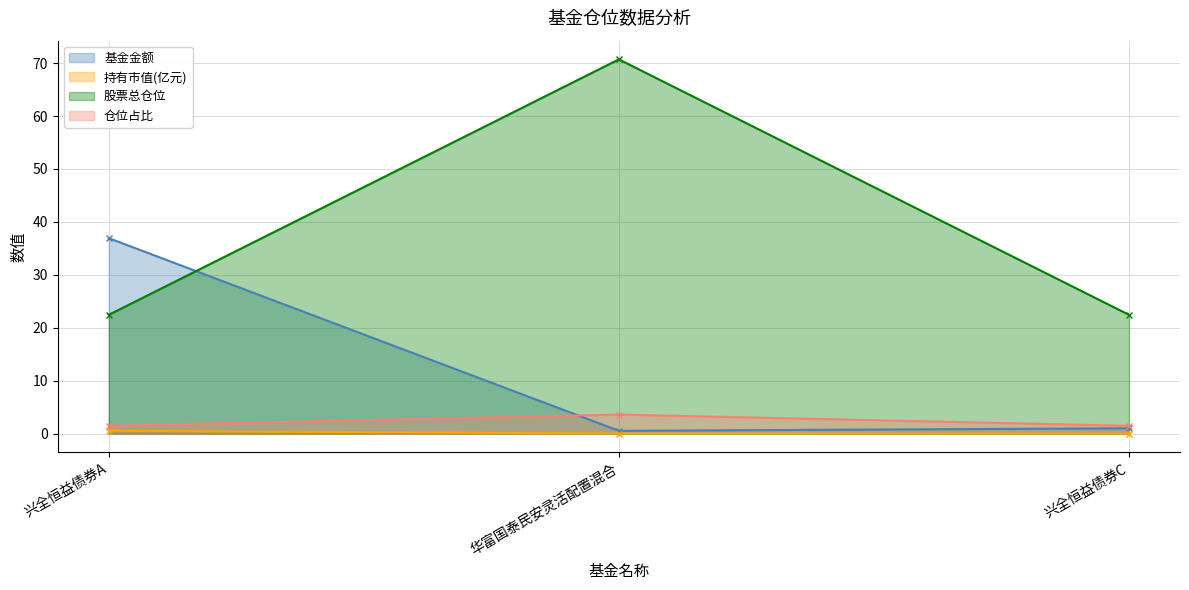

Reading left to right, transcribe all the data shown in this chart.

基金金额: 36.9	0.5	1.0
持有市值(亿元): 0.5	0.0	0.0
股票总仓位: 22.4	70.7	22.4
仓位占比: 1.5	3.6	1.5